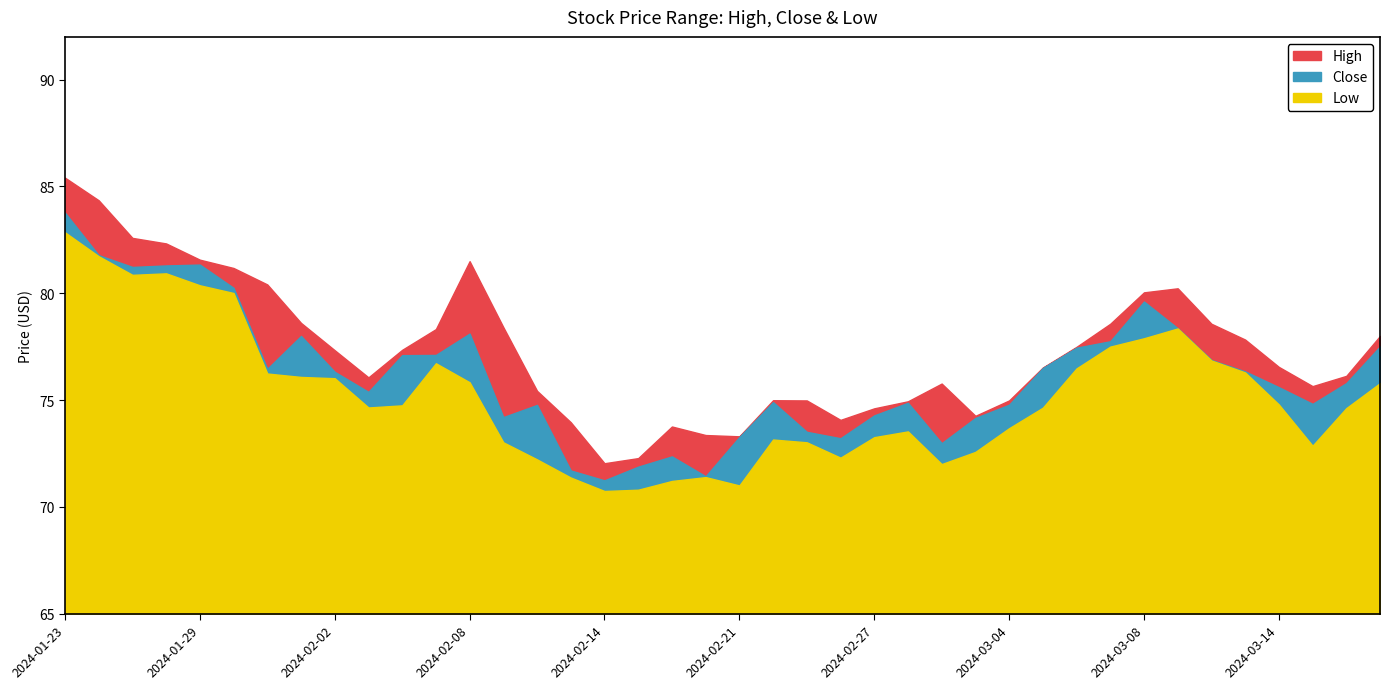

The value of Low at 2024-03-15 is 72.9. True or false?

True